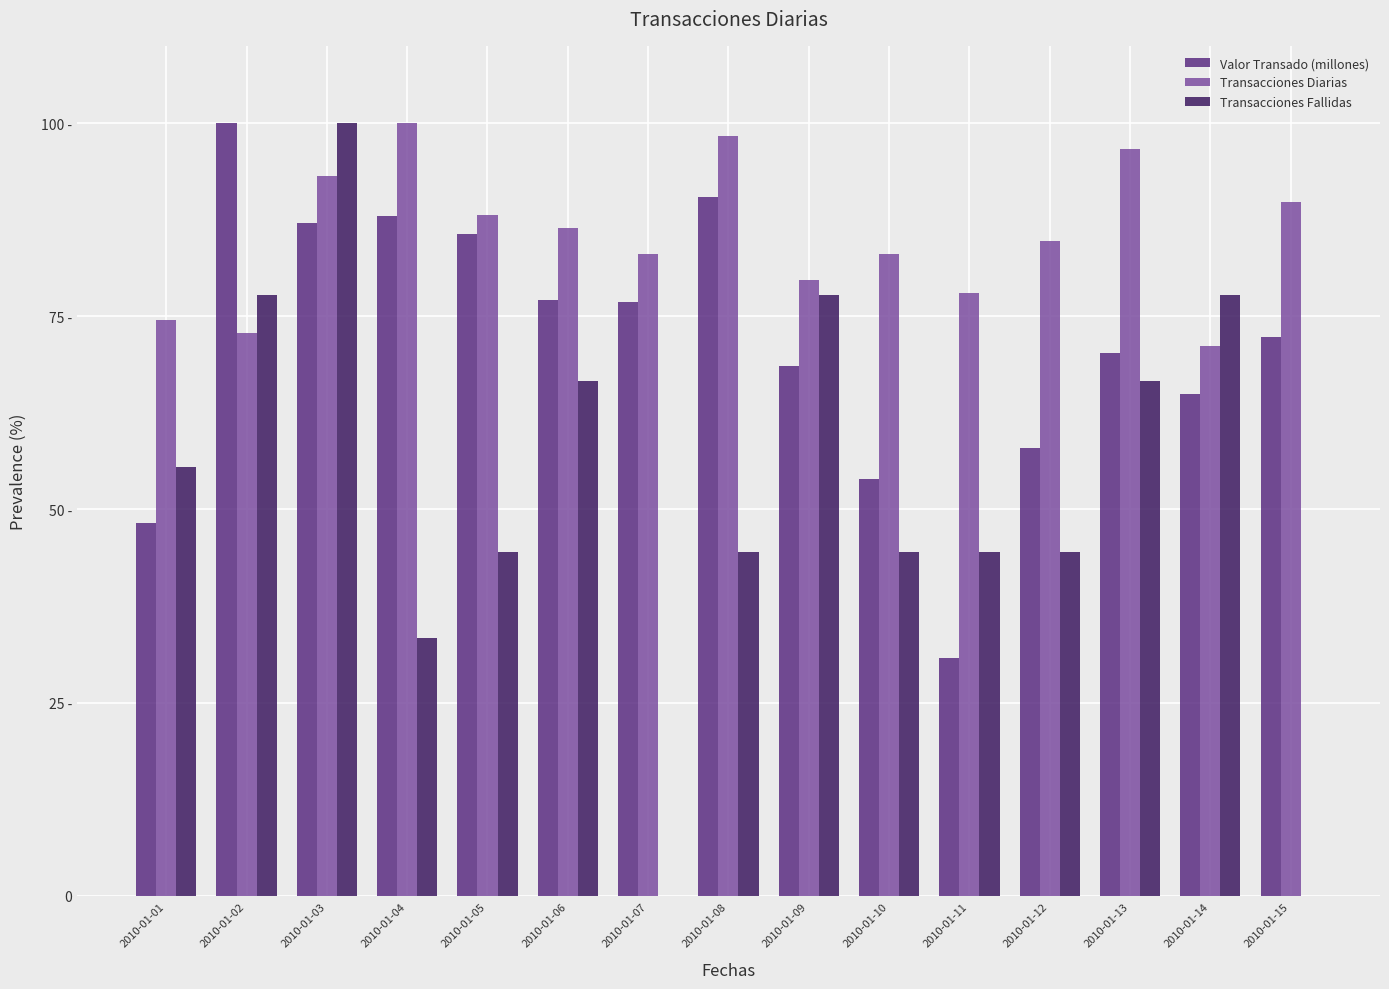

What are all the series names shown in the legend?

Valor Transado (millones), Transacciones Diarias, Transacciones Fallidas